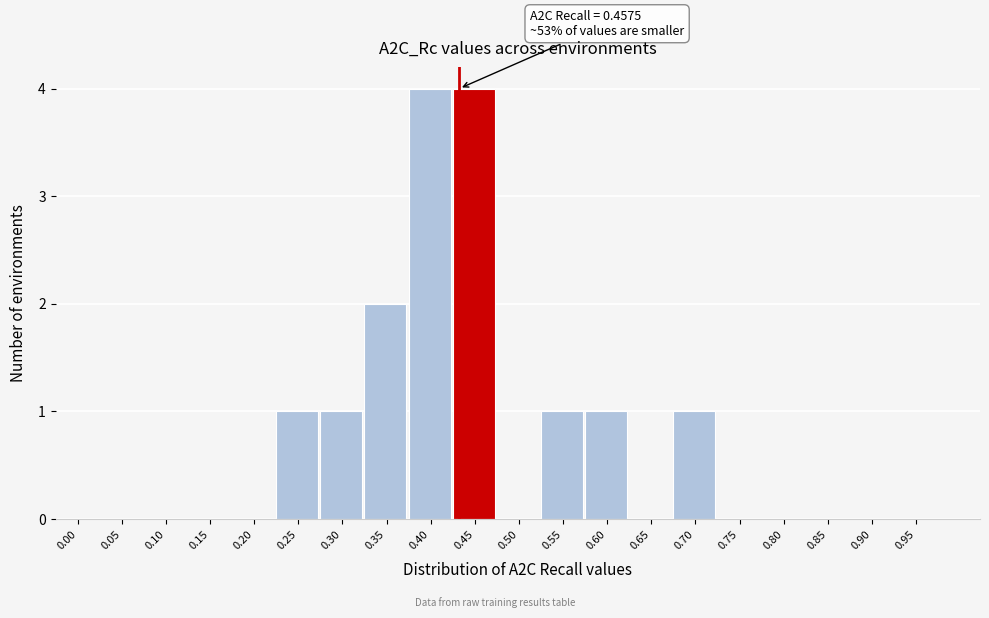

Reading right to left, what are all the values shown in this chart?

0.95=0	0.90=0	0.85=0	0.80=0	0.75=0	0.70=1	0.65=0	0.60=1	0.55=1	0.50=0	0.45=4	0.40=4	0.35=2	0.30=1	0.25=1	0.20=0	0.15=0	0.10=0	0.05=0	0.00=0